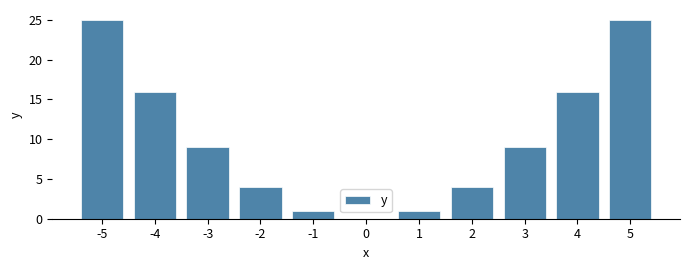

What is the sum of the values at -3 and 3?

18